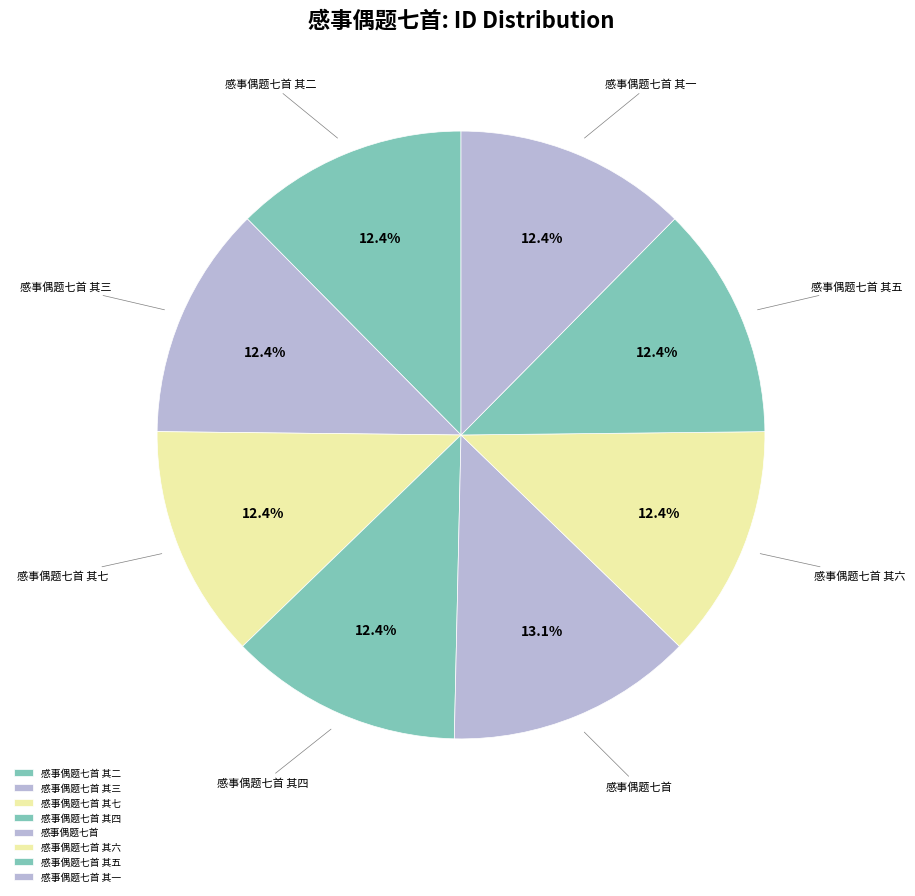

Is 感事偶题七首 其三 the majority of the pie?

No